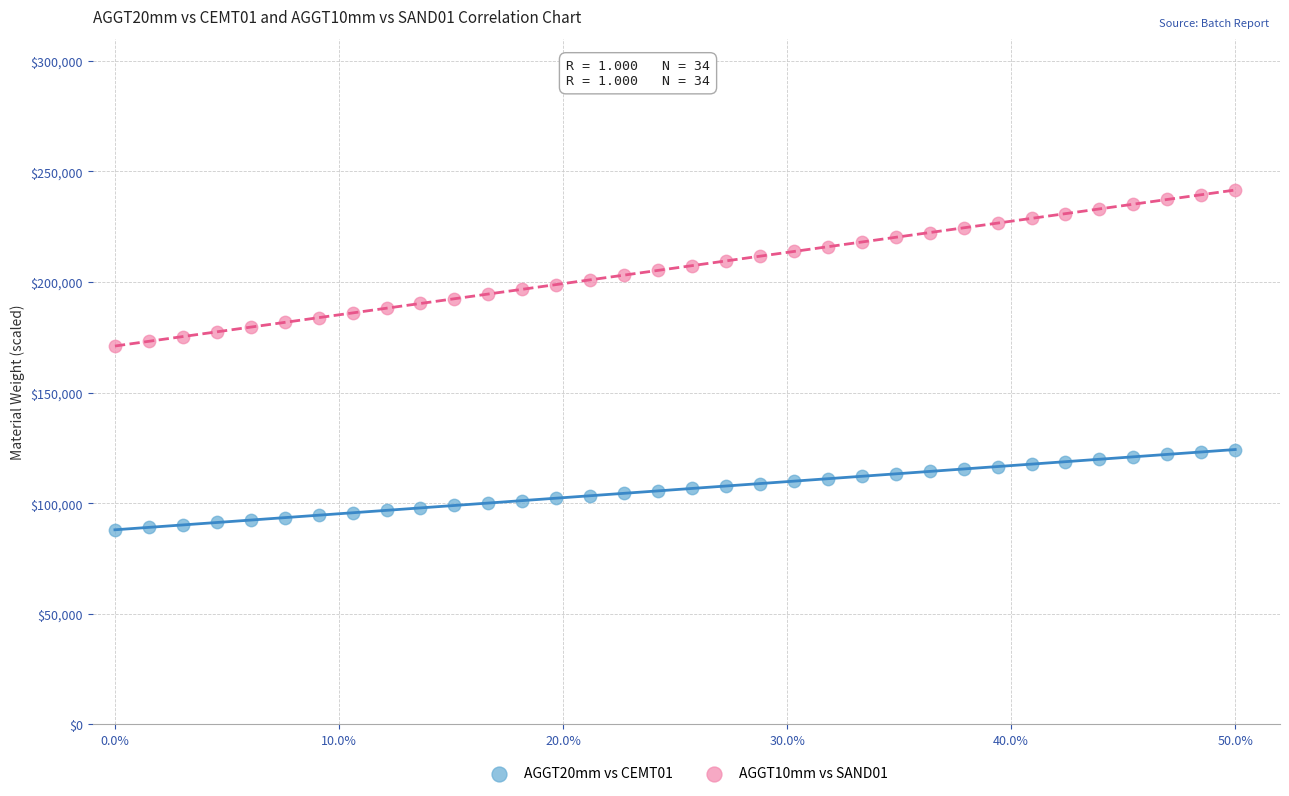

Which series reaches the minimum Y coordinate?

AGGT20mm vs CEMT01